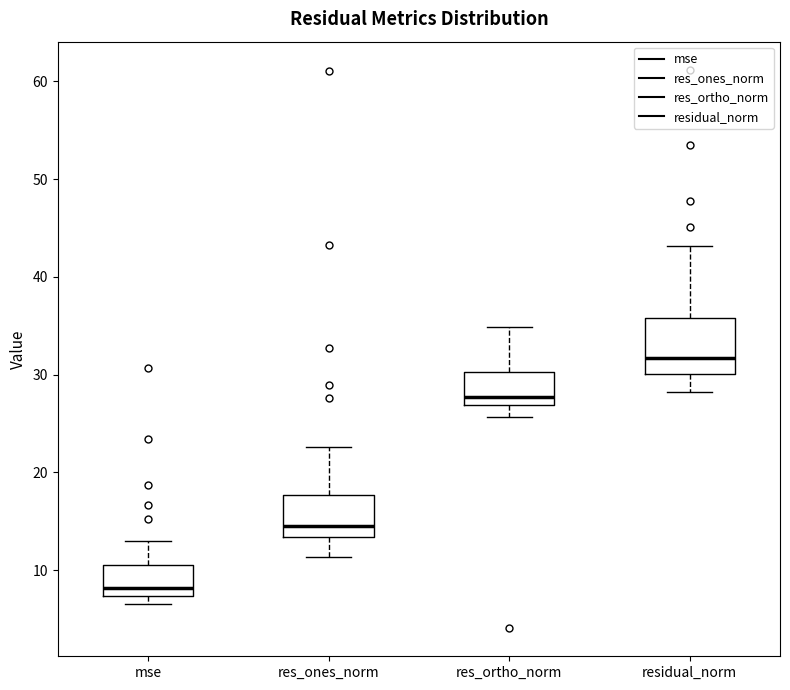

Reading left to right, read every box against the y-axis: the position of its median line, the range the box covers, and the ends of its whiskers. The values are not printed on the chart, so give them approximately, as read against the axis.

mse: median 8, box 7 to 11, whiskers 7 (just below the box's lower edge) to 13
res_ones_norm: median 15, box 13 to 18, whiskers 11 to 23
res_ortho_norm: median 28, box 27 to 30, whiskers 26 to 35
residual_norm: median 32, box 30 to 36, whiskers 28 to 43